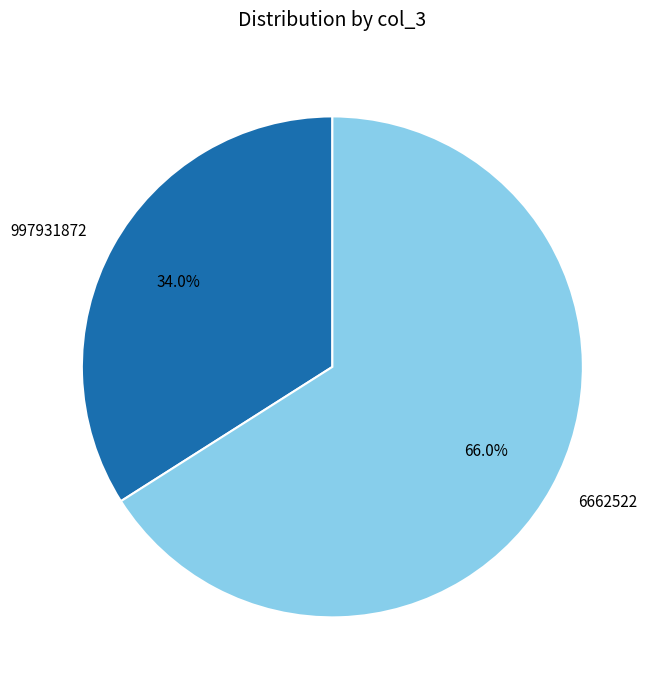

What portion of the pie excludes 6662522?

34.0%